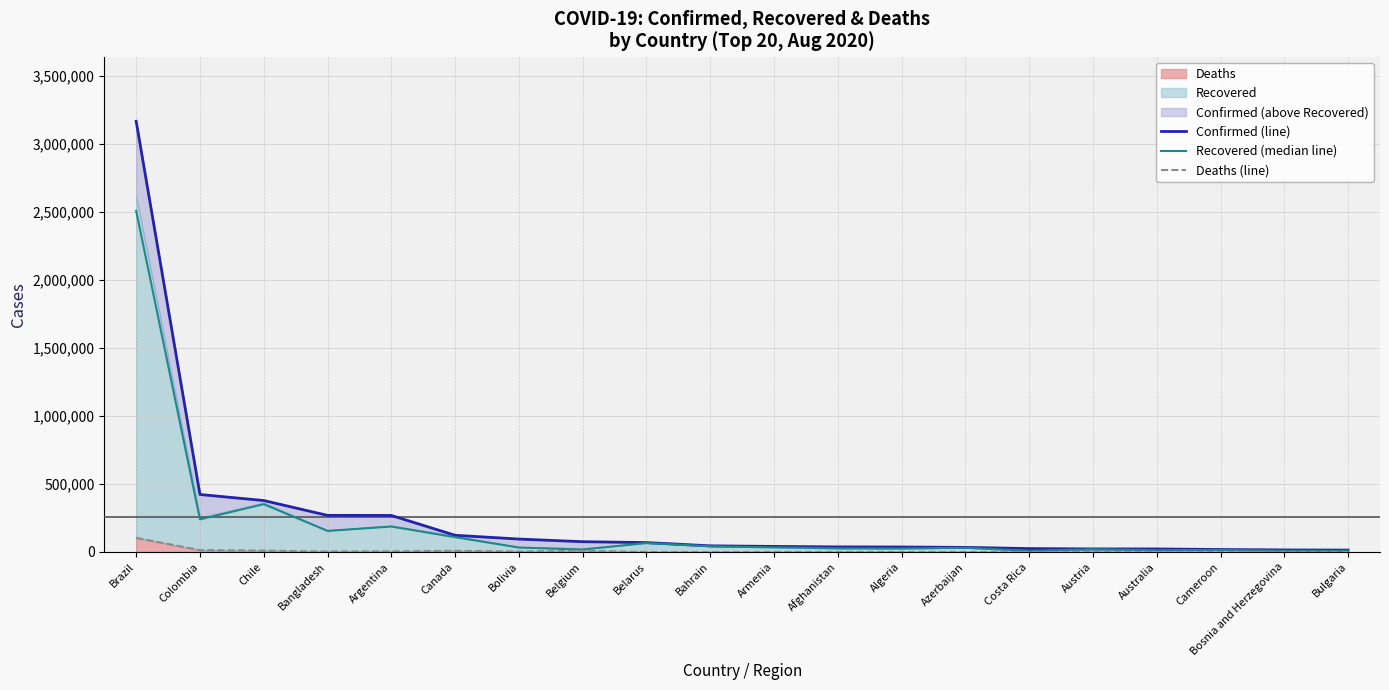

Which series has the widest spread of values?

Confirmed (line)